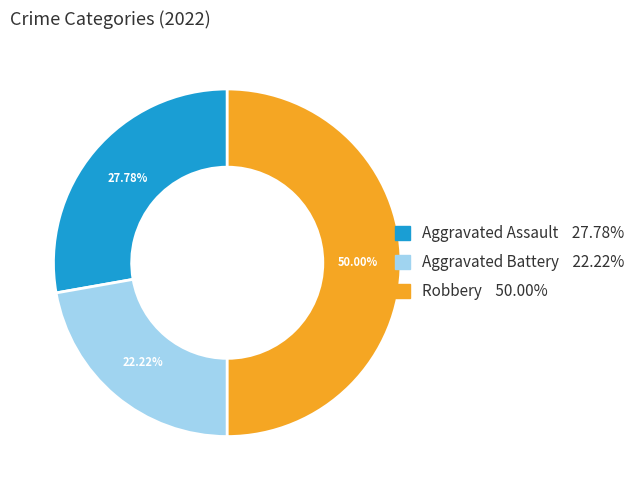

How many slices are in this pie chart?

3